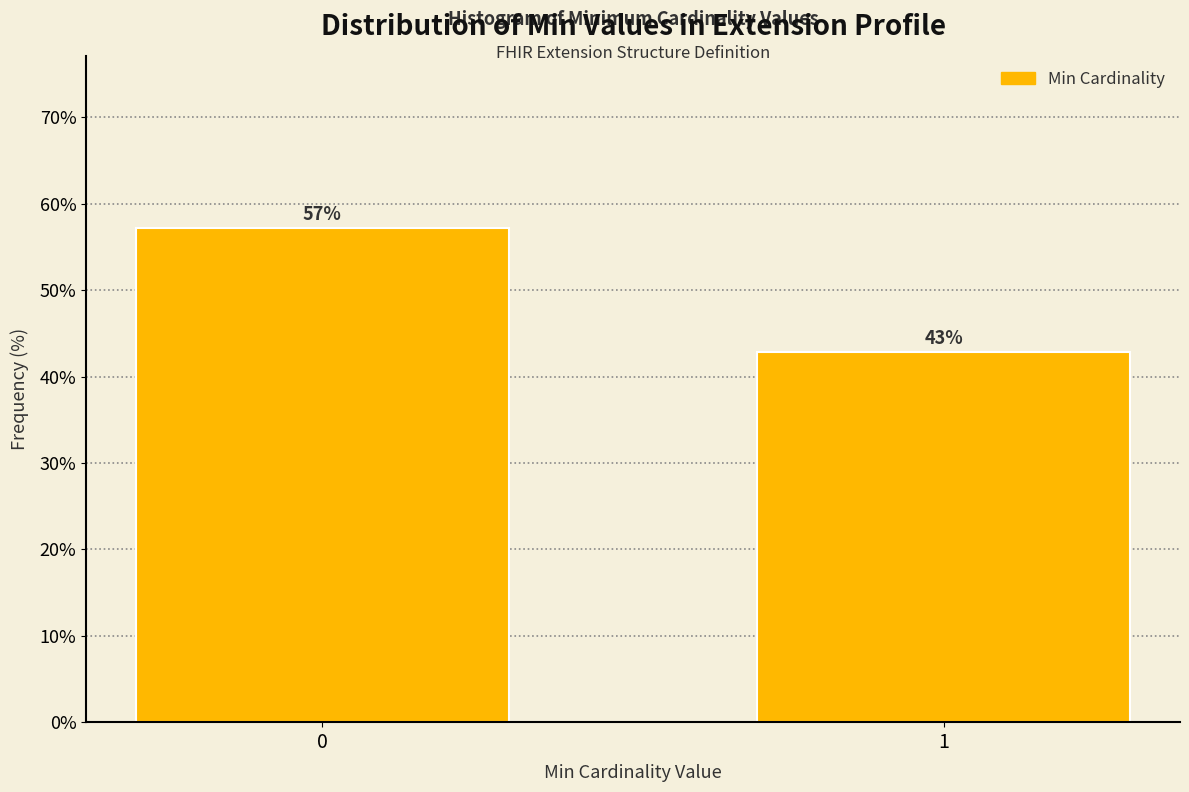

List the labels in order of value, largest first.

0, 1